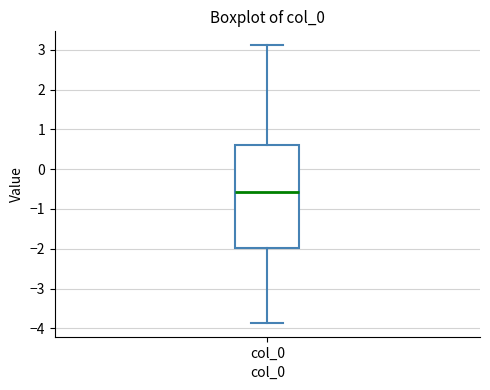

Where does the median line of the box for col_0 sit on the y-axis? The values are not printed on the chart, so give them approximately, as read against the axis.

-0.6